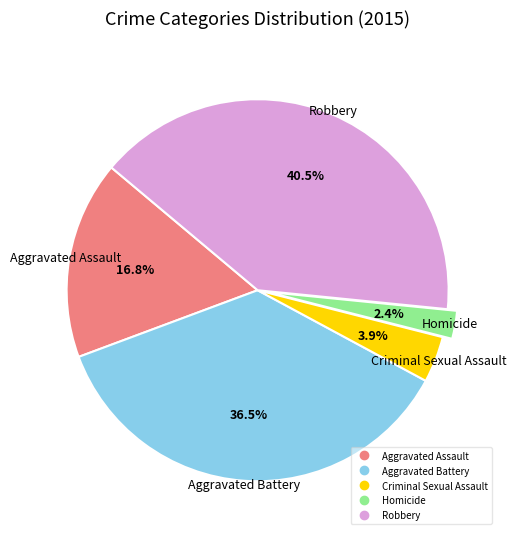

Does Aggravated Battery account for over 50% of the chart?

No